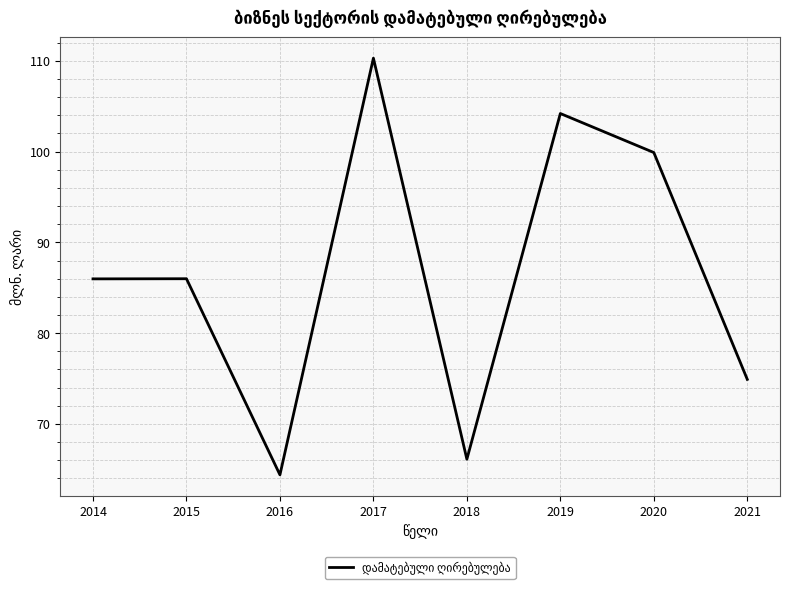

At which category does the data reach its first local valley?

2016